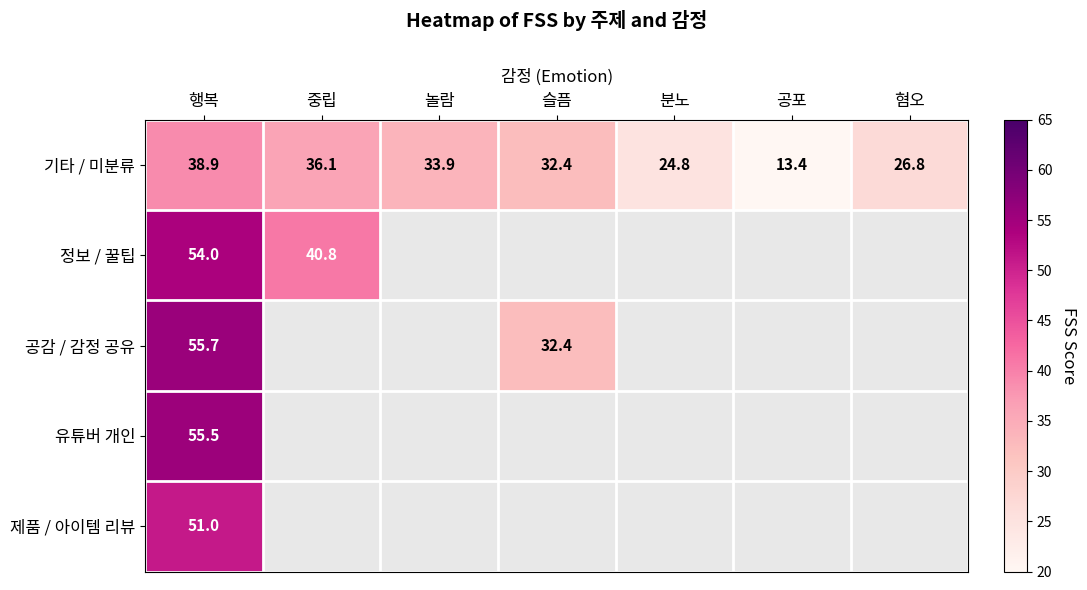

What is the spread (max minus min) of values at 행복?

16.8